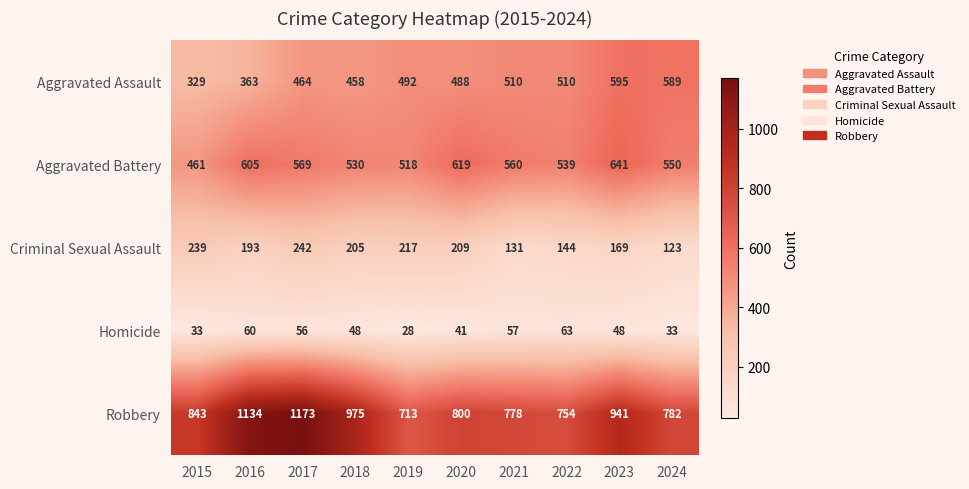

What is the sum of all Robbery values?

8893